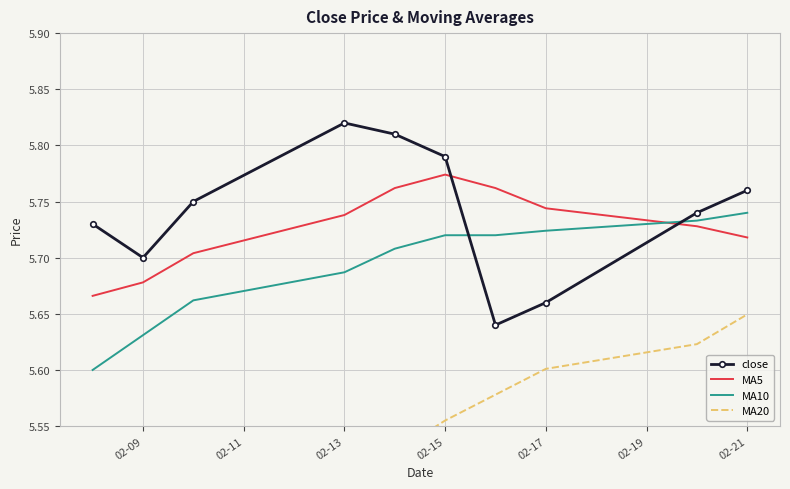

What are all the series names shown in the legend?

close, MA5, MA10, MA20